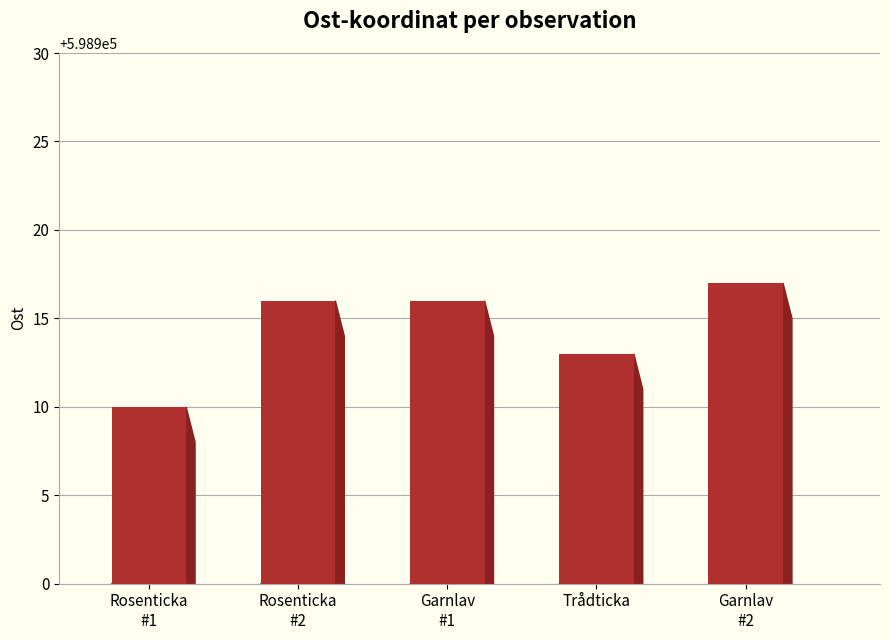

What is the sum of all values?

2994572